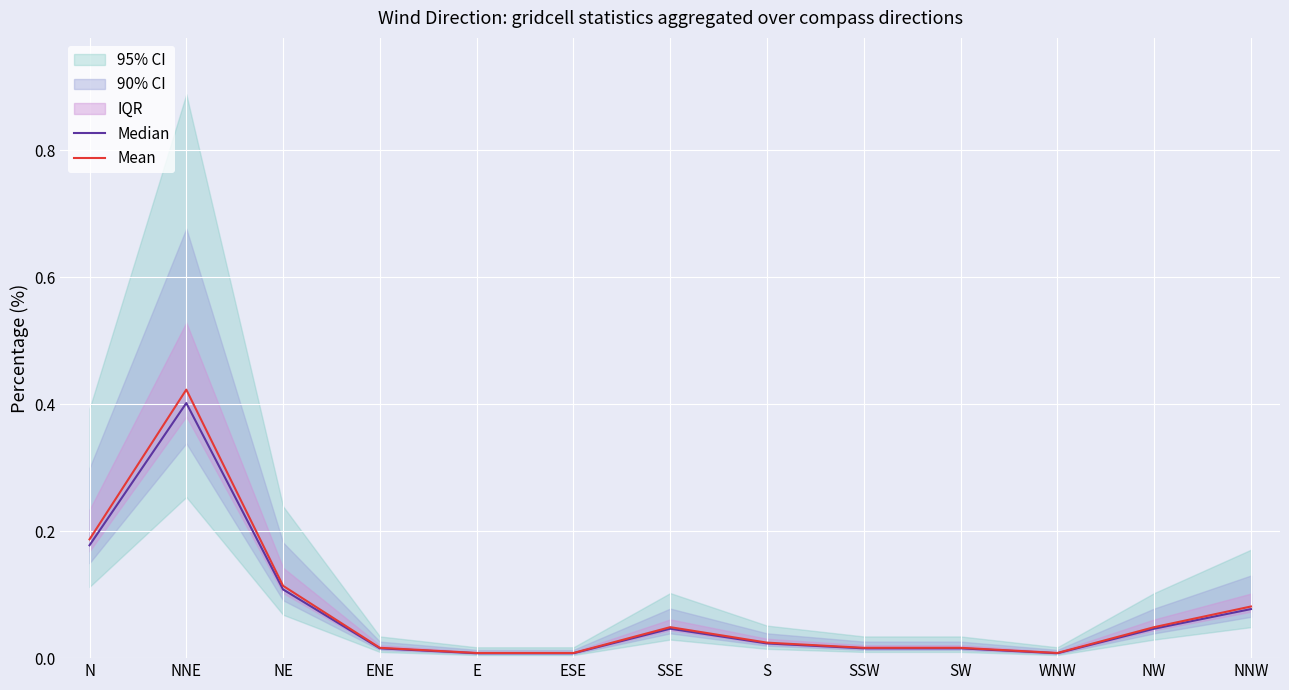

What is the label of the 3rd point from the left?

NE